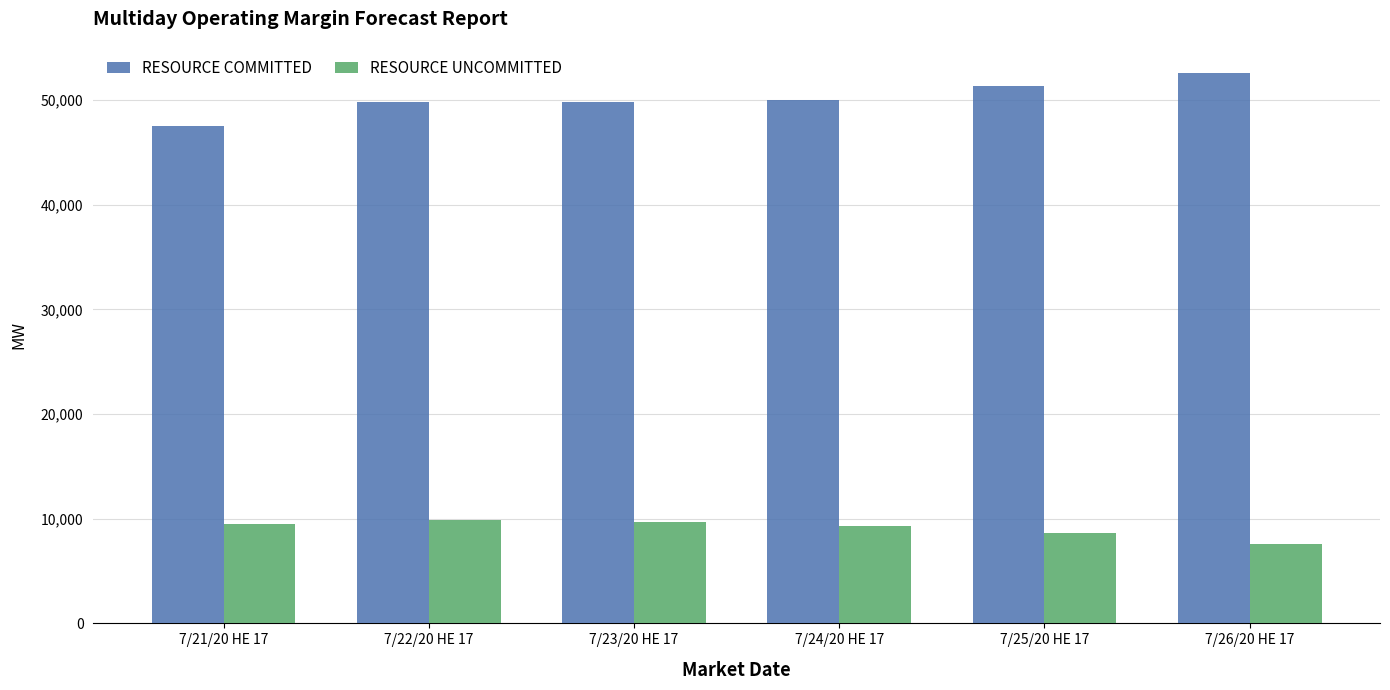

What position from the right is 7/21/20 HE 17?

6